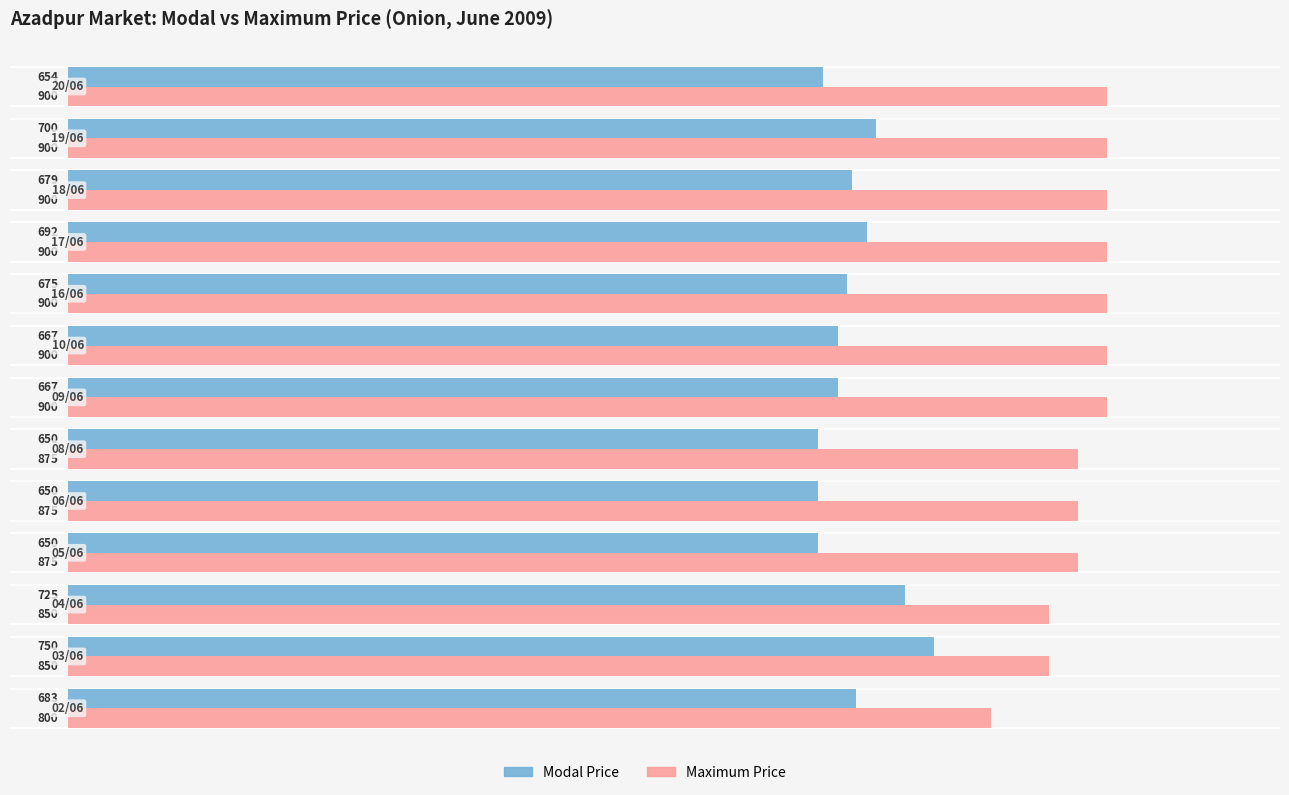

What is the maximum value shown in the chart?

900